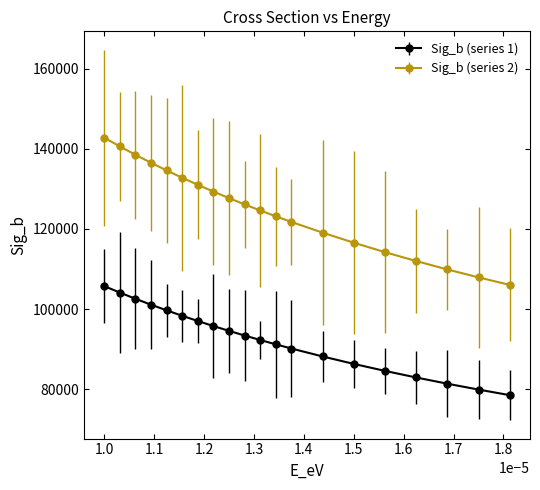

What is the value of the Sig_b (series 2) point at the 13th from the left?

121753.6